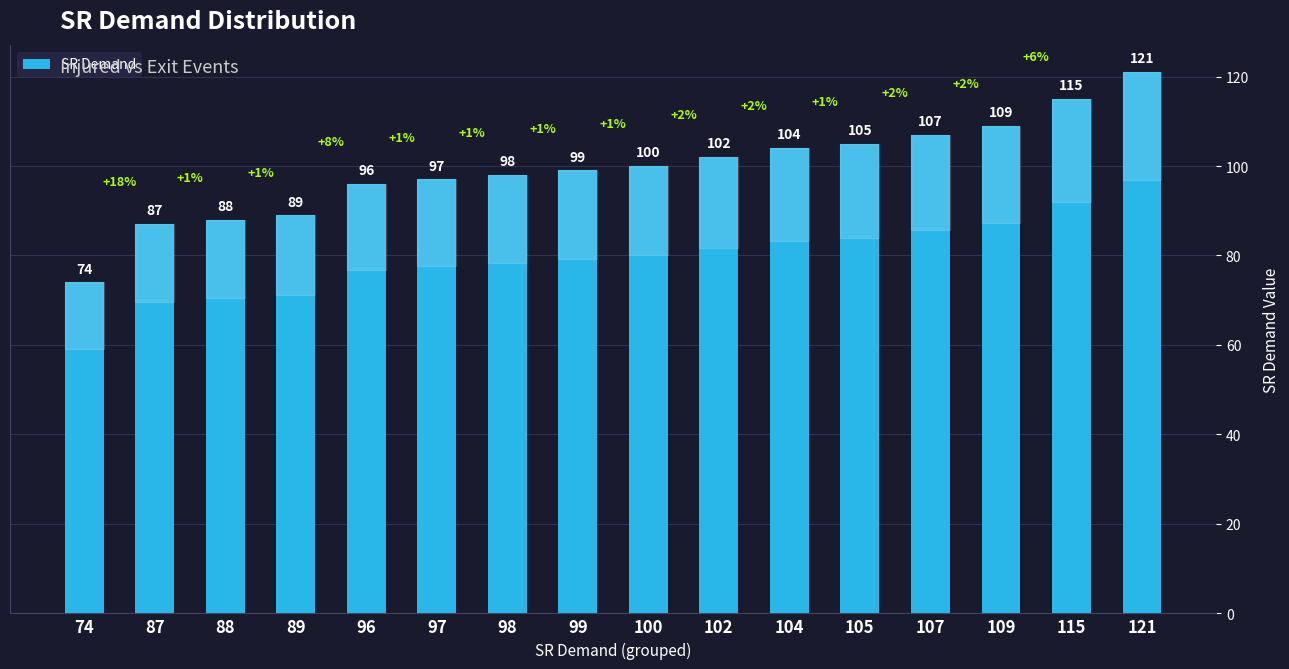

What is the greatest value displayed?

121